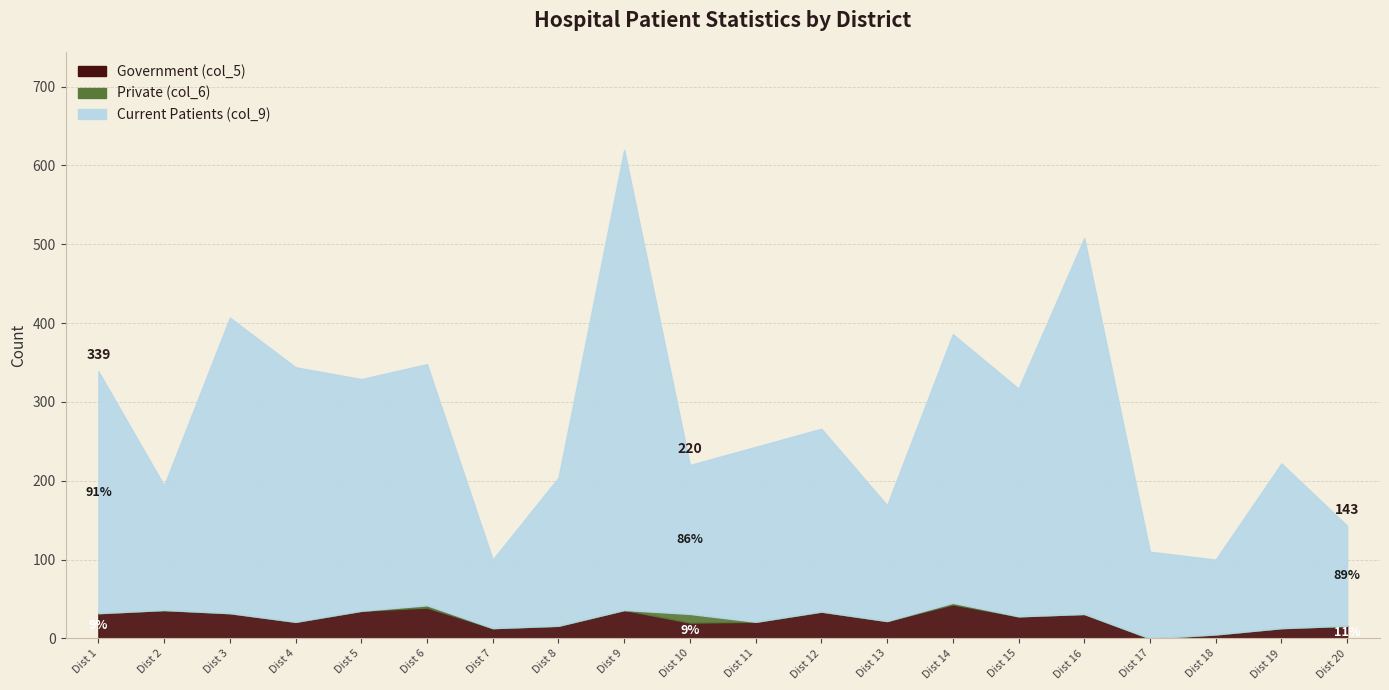

Between 4 and 20, which series saw the biggest shift?

Current Patients (col_9)